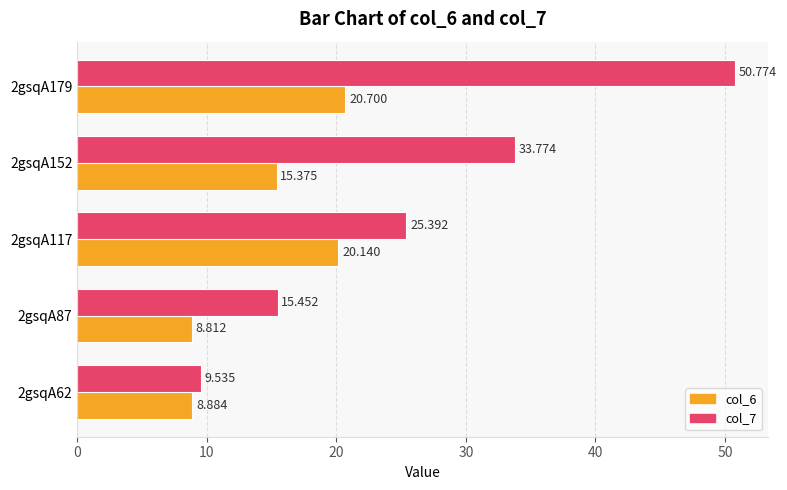

Is the value of col_6 at 2gsqA152 greater than the value of col_7 at 2gsqA62?

Yes